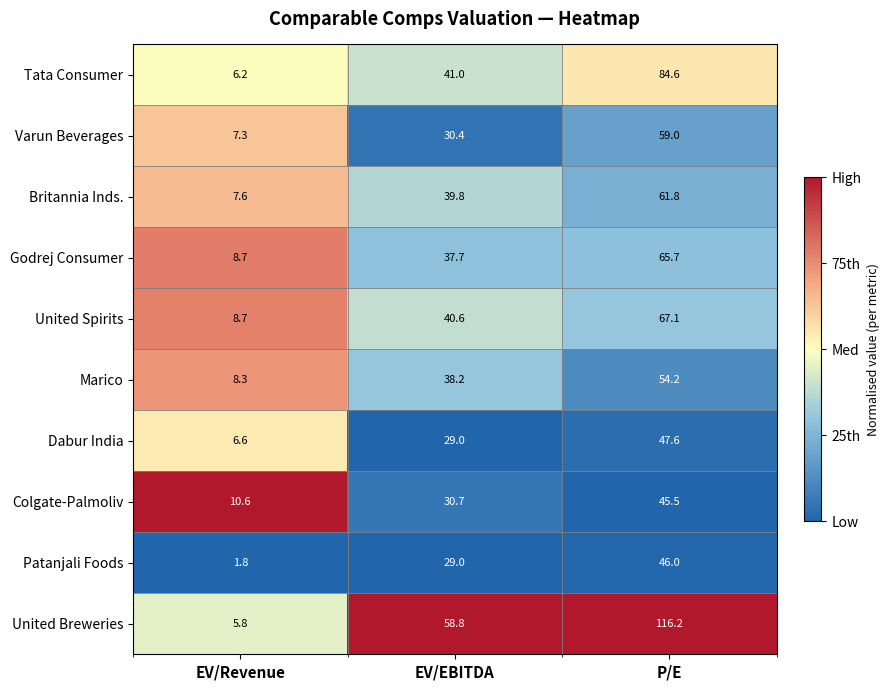

Reading right to left, list all the values displayed in this chart.

Tata Consumer: 84.6	41.0	6.2
Varun Beverages: 59.0	30.4	7.3
Britannia Inds.: 61.8	39.8	7.6
Godrej Consumer: 65.7	37.7	8.7
United Spirits: 67.1	40.6	8.7
Marico: 54.2	38.2	8.3
Dabur India: 47.6	29.0	6.6
Colgate-Palmoliv: 45.5	30.7	10.6
Patanjali Foods: 46.0	29.0	1.8
United Breweries: 116.2	58.8	5.8